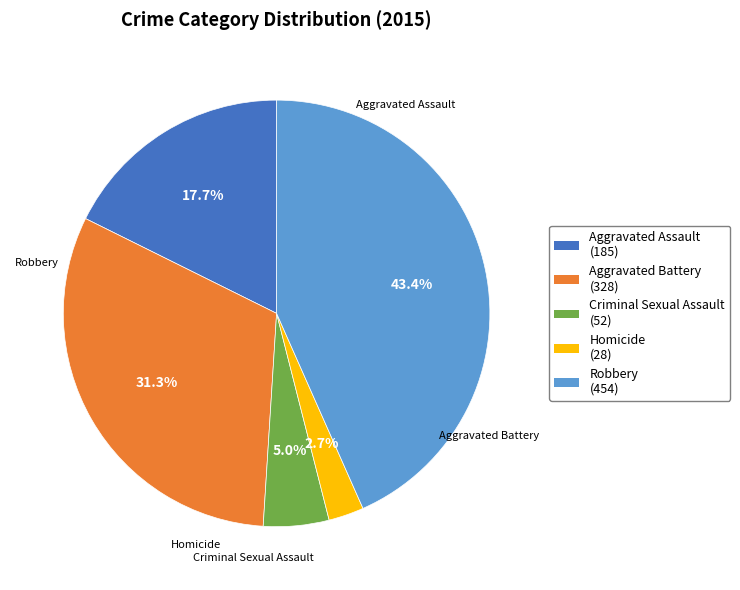

To the nearest percent, what percentage of the pie is Criminal Sexual Assault?

5%